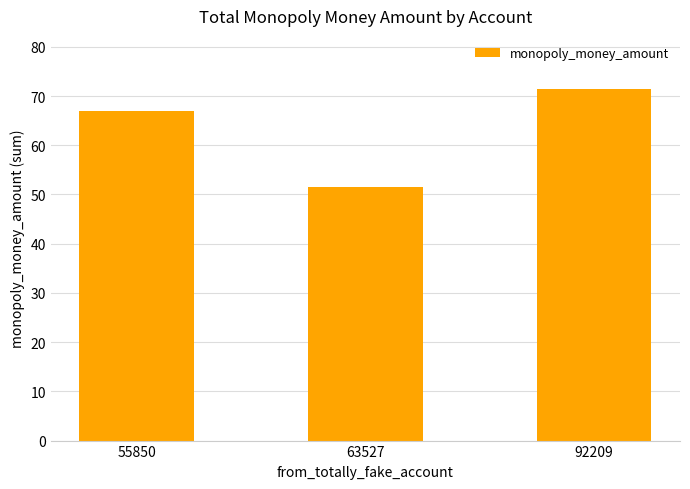

Reading left to right, what are all the values shown in this chart?

55850=67.0	63527=51.5	92209=71.5